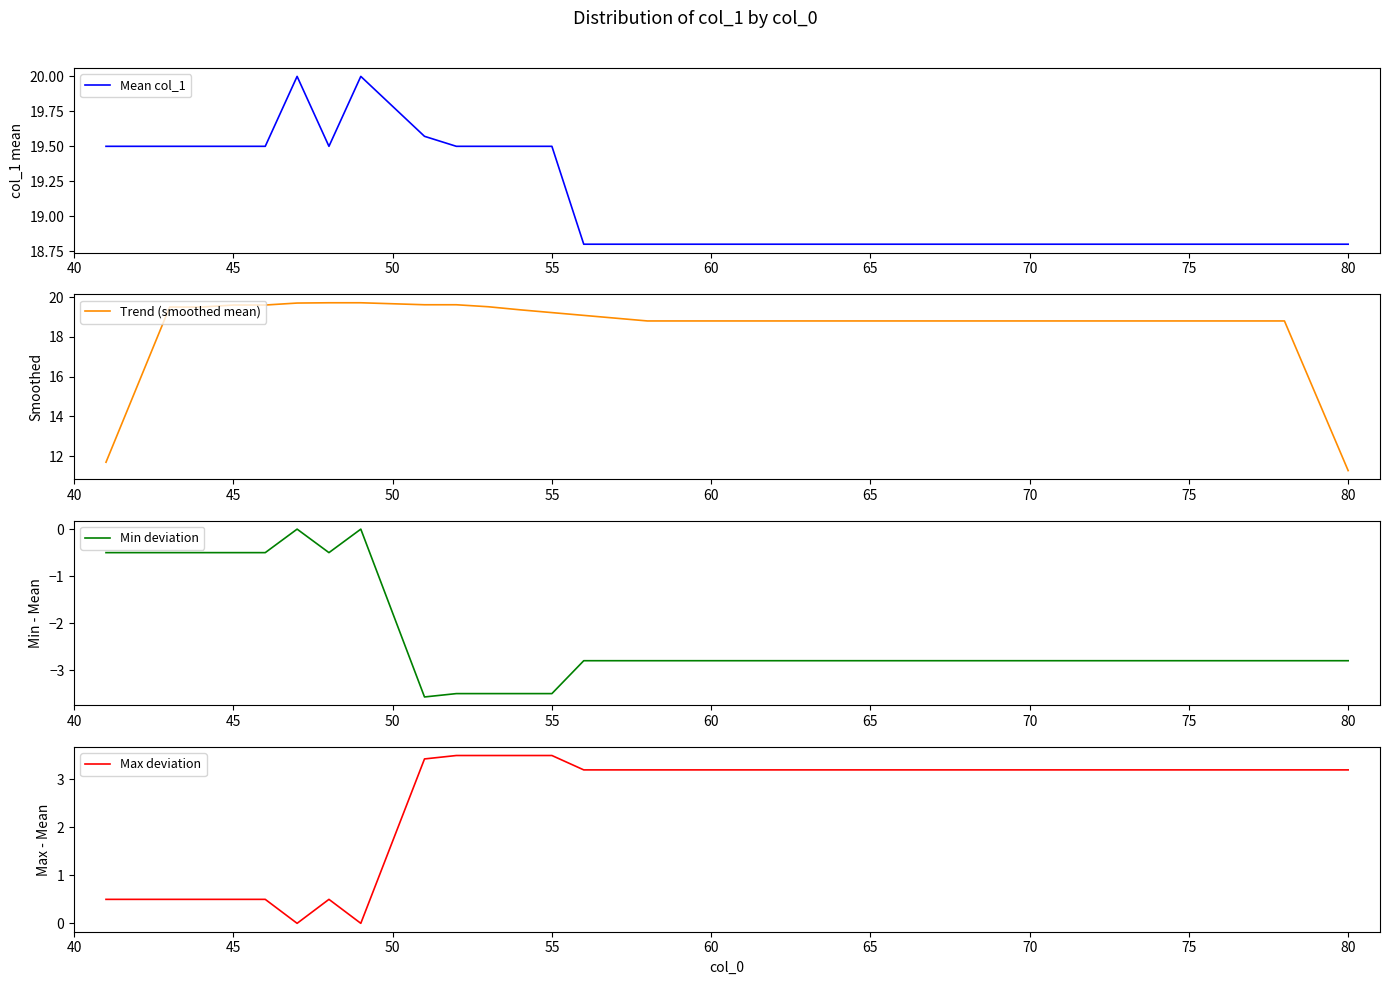

What is the maximum value for Mean col_1?

20.0